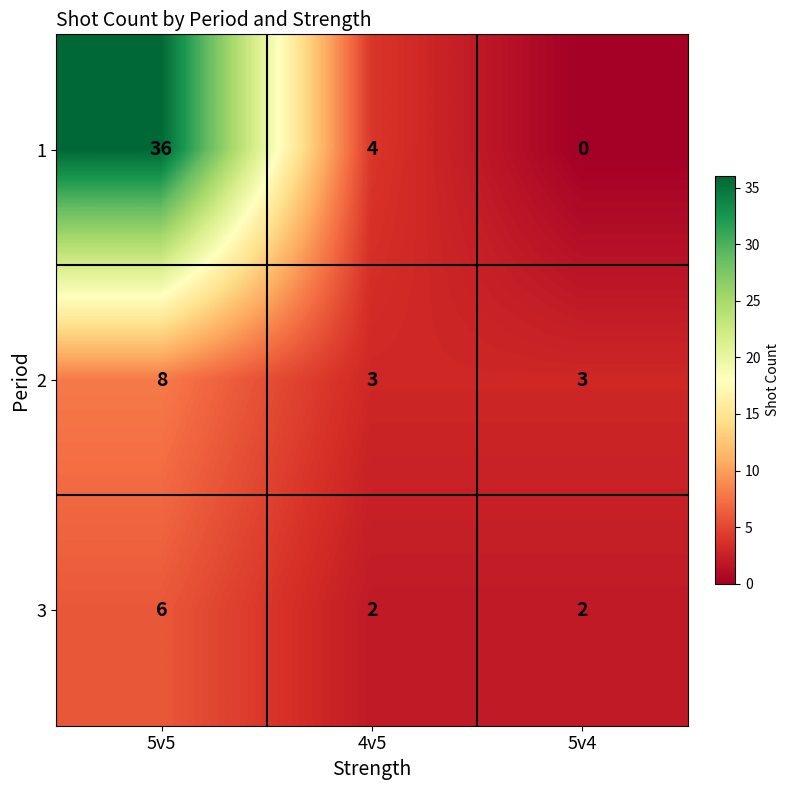

The value of 1 at 5v4 is -11. True or false?

False